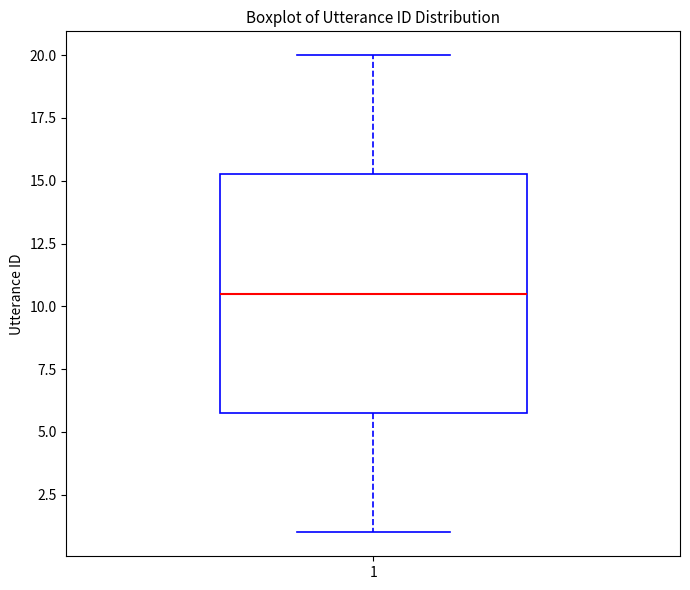

Read this box plot against the y-axis: the position of the median line, the range covered by the box, and the ends of both whiskers. The values are not printed on the chart, so give them approximately, as read against the axis.

median 10.5, box 6.0 to 15.5, whiskers 1.0 to 20.0